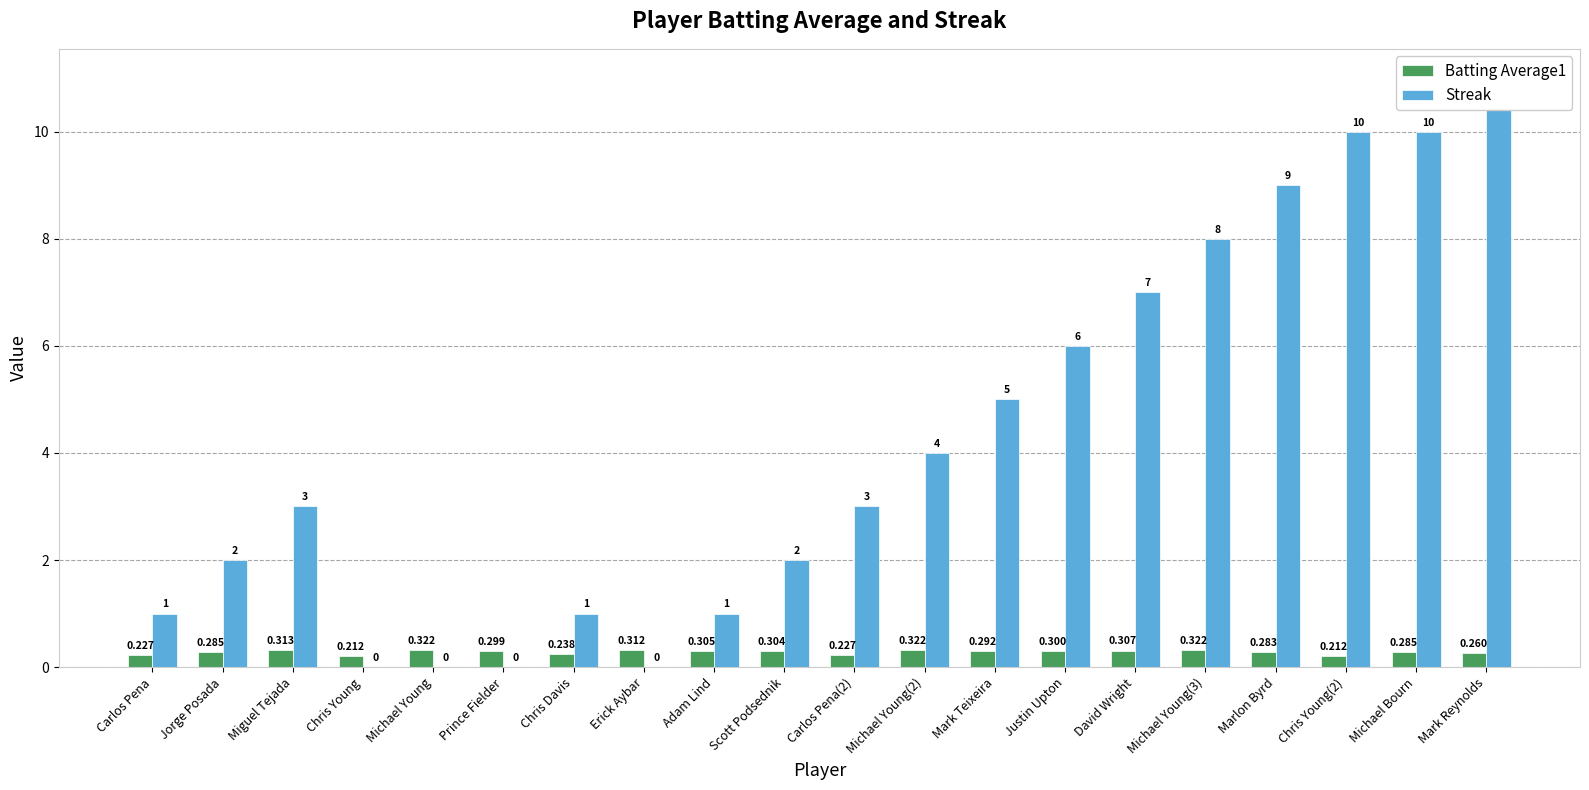

Reading right to left, extract all data points from this chart.

Batting Average1: 0.3	0.3	0.2	0.3	0.3	0.3	0.3	0.3	0.3	0.2	0.3	0.3	0.3	0.2	0.3	0.3	0.2	0.3	0.3	0.2
Streak: 11.0	10.0	10.0	9.0	8.0	7.0	6.0	5.0	4.0	3.0	2.0	1.0	0.0	1.0	0.0	0.0	0.0	3.0	2.0	1.0